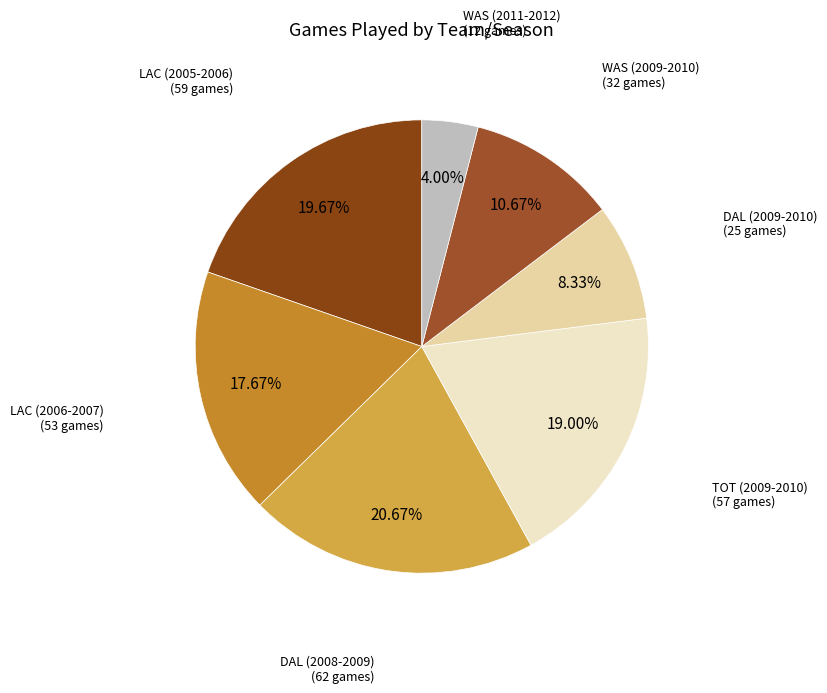

How many slices are in this pie chart?

7